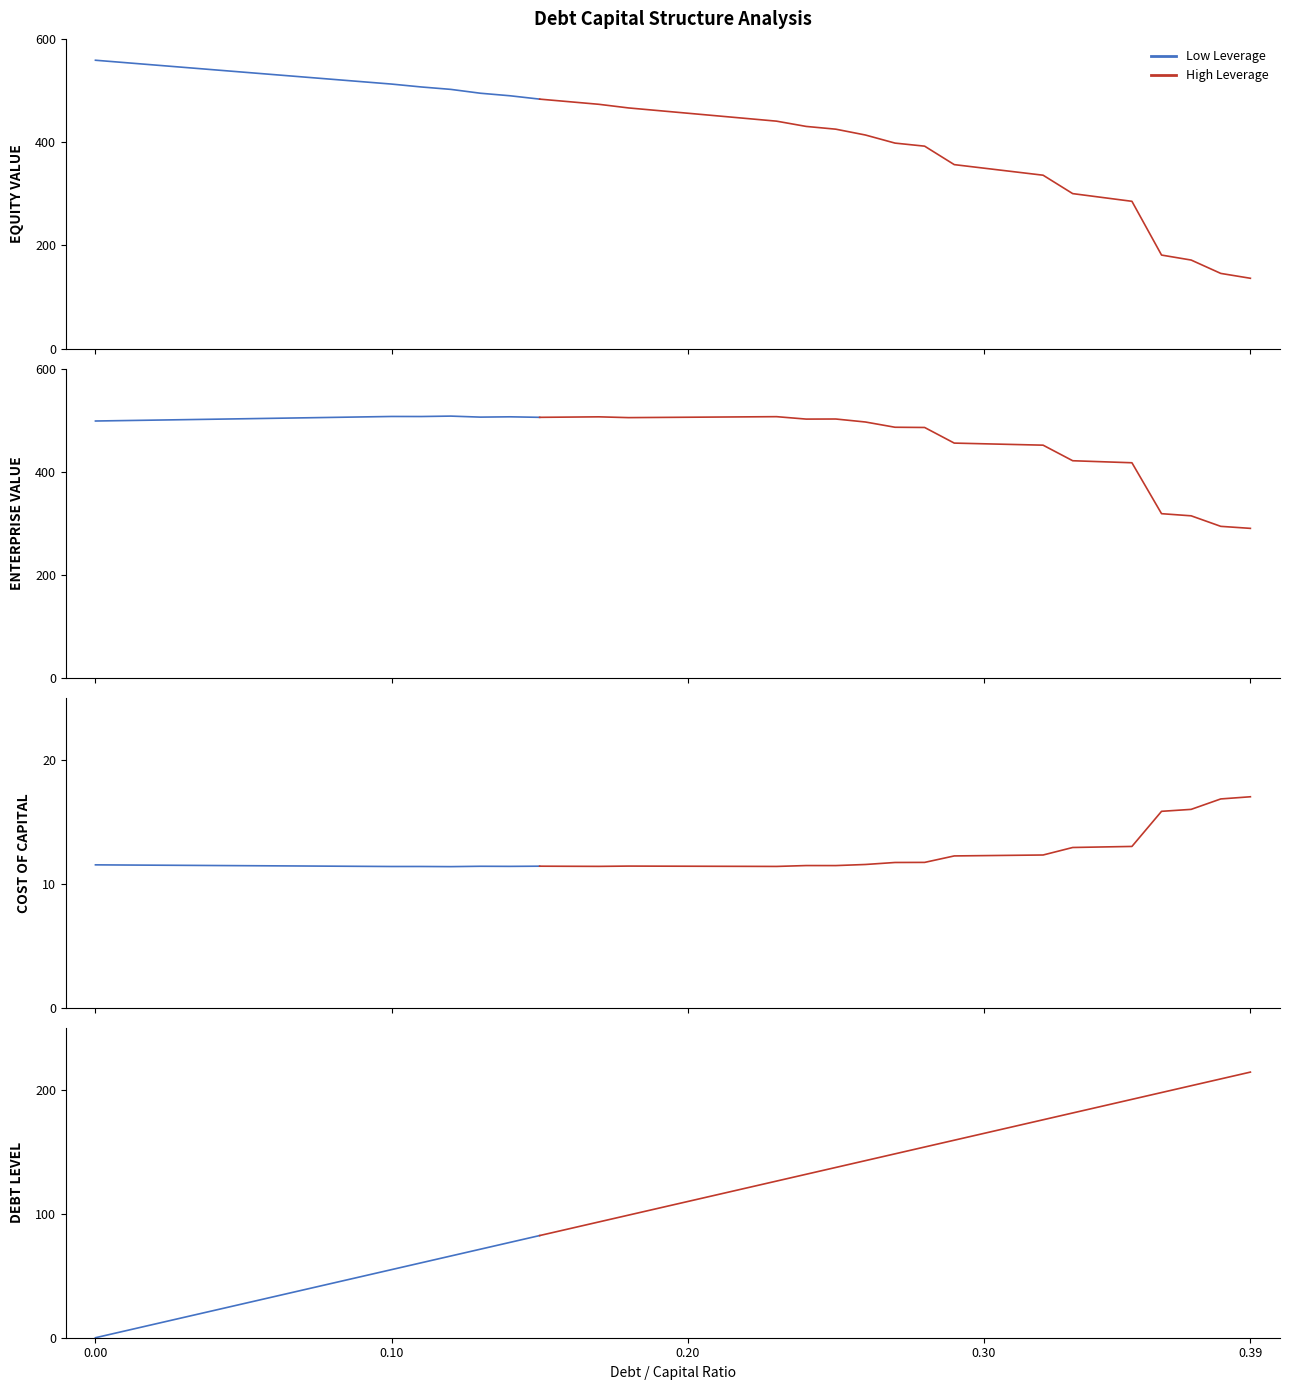

What is the approximate value of debt at 0.05?

27.5